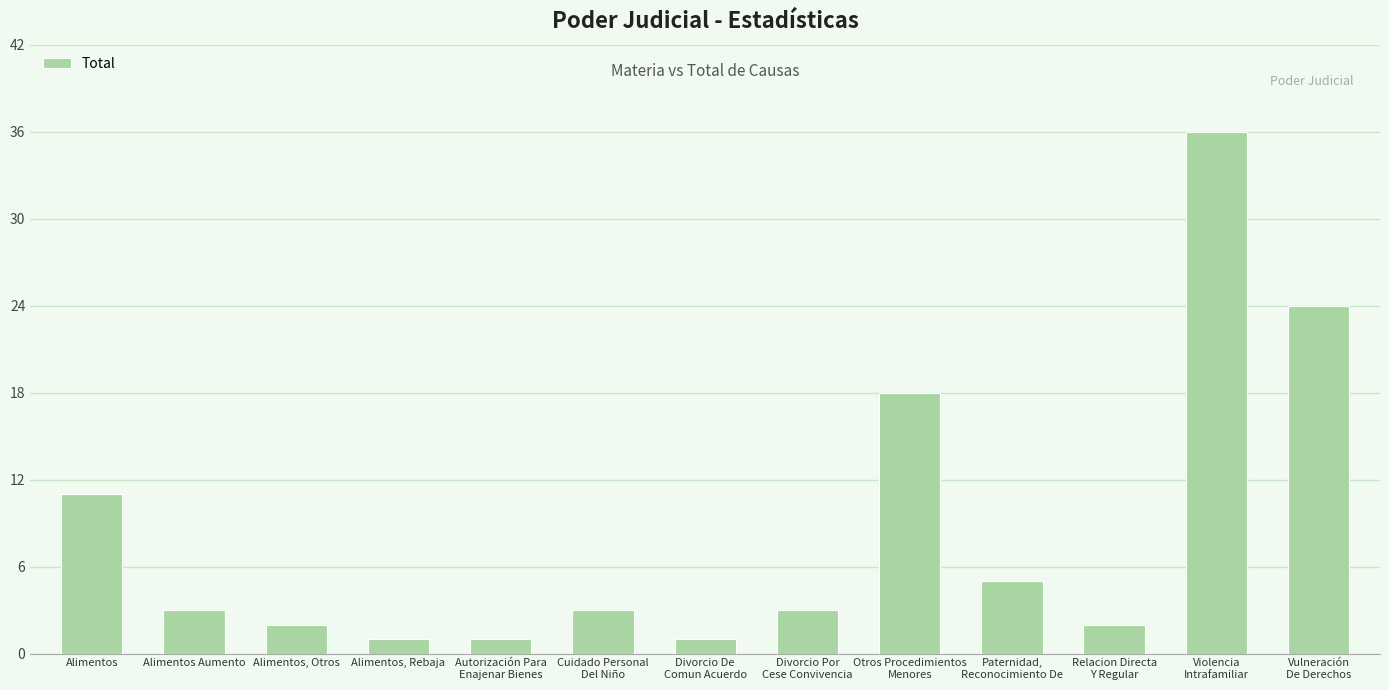

What is the difference between the maximum and minimum values?

35